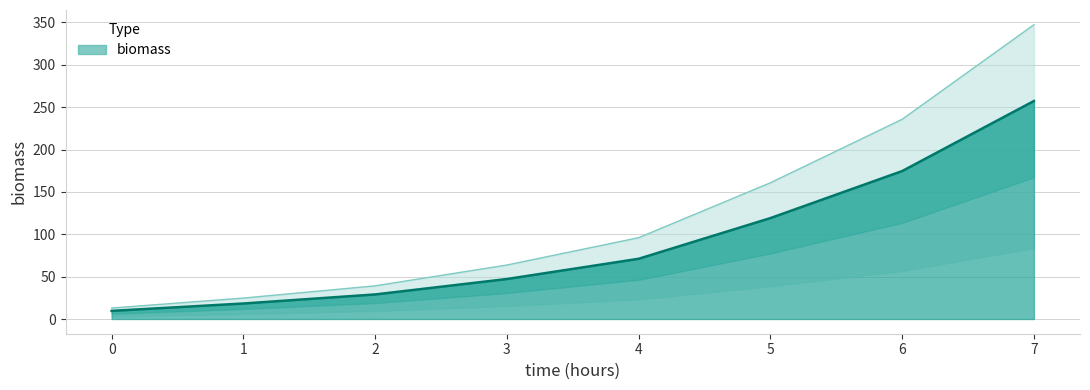

What is the difference between the maximum and minimum values?

334.4